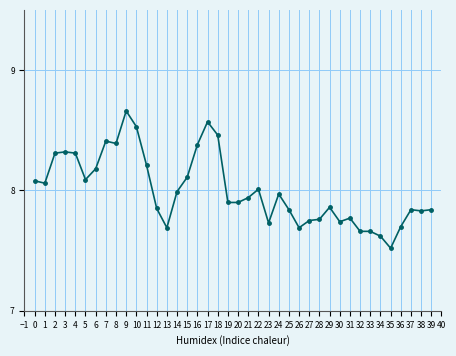

How many lines are shown in the chart?

1